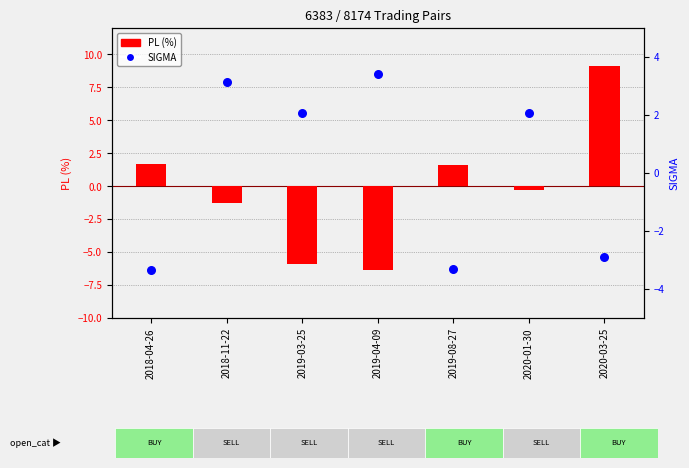

What are all the series names shown in the legend?

PL (%), SIGMA